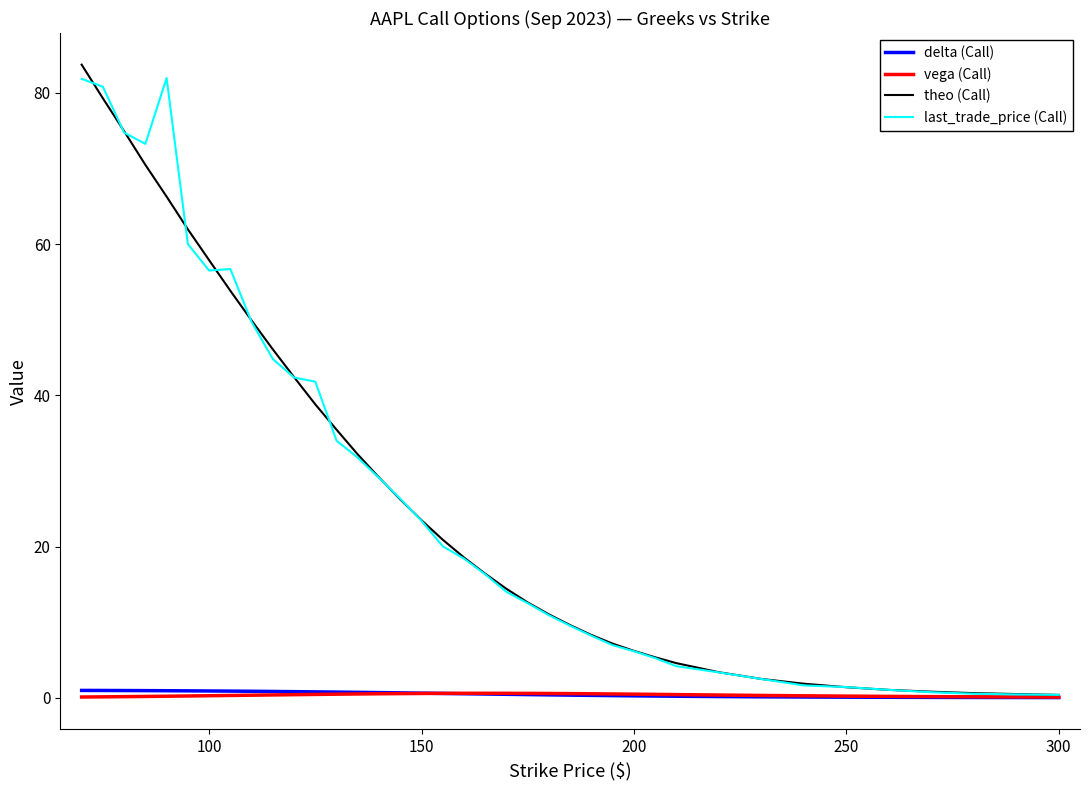

What is the difference between the second highest and minimum values in the last_trade_price (Call) series?

81.5